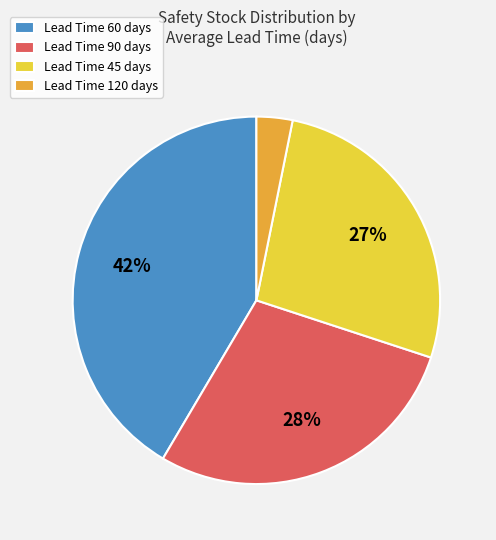

To the nearest percent, what is the combined percentage of Lead Time 120 days and Lead Time 60 days?

45%